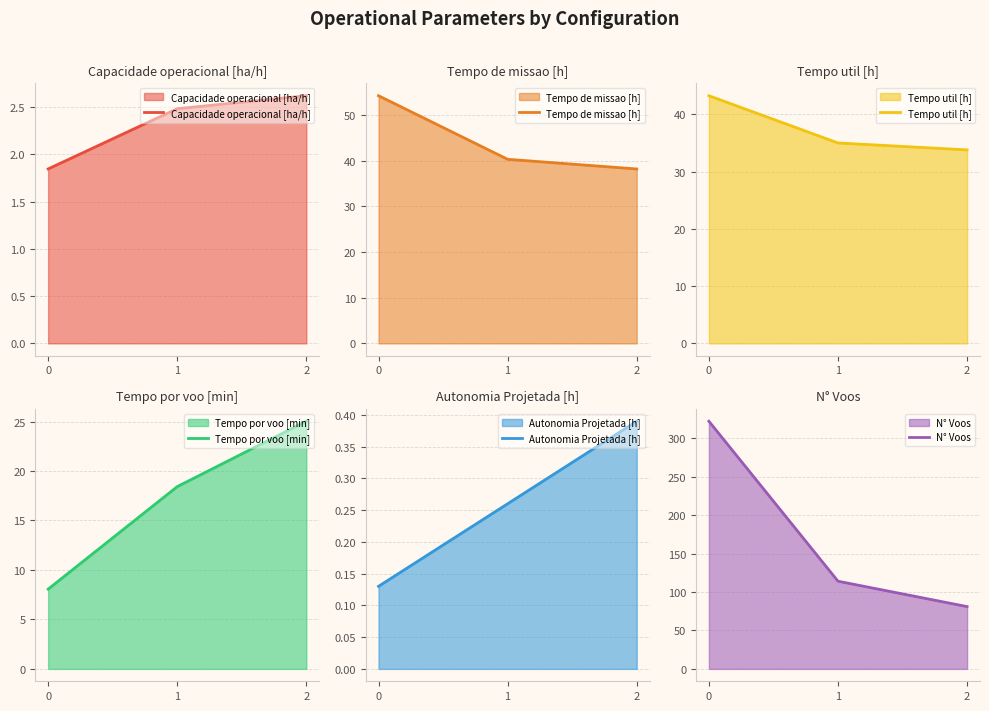

Rank the series by their maximum value, from lowest to highest.

Autonomia Projetada [h], Capacidade operacional [ha/h], Tempo por voo [min], Tempo util [h], Tempo de missao [h], N° Voos